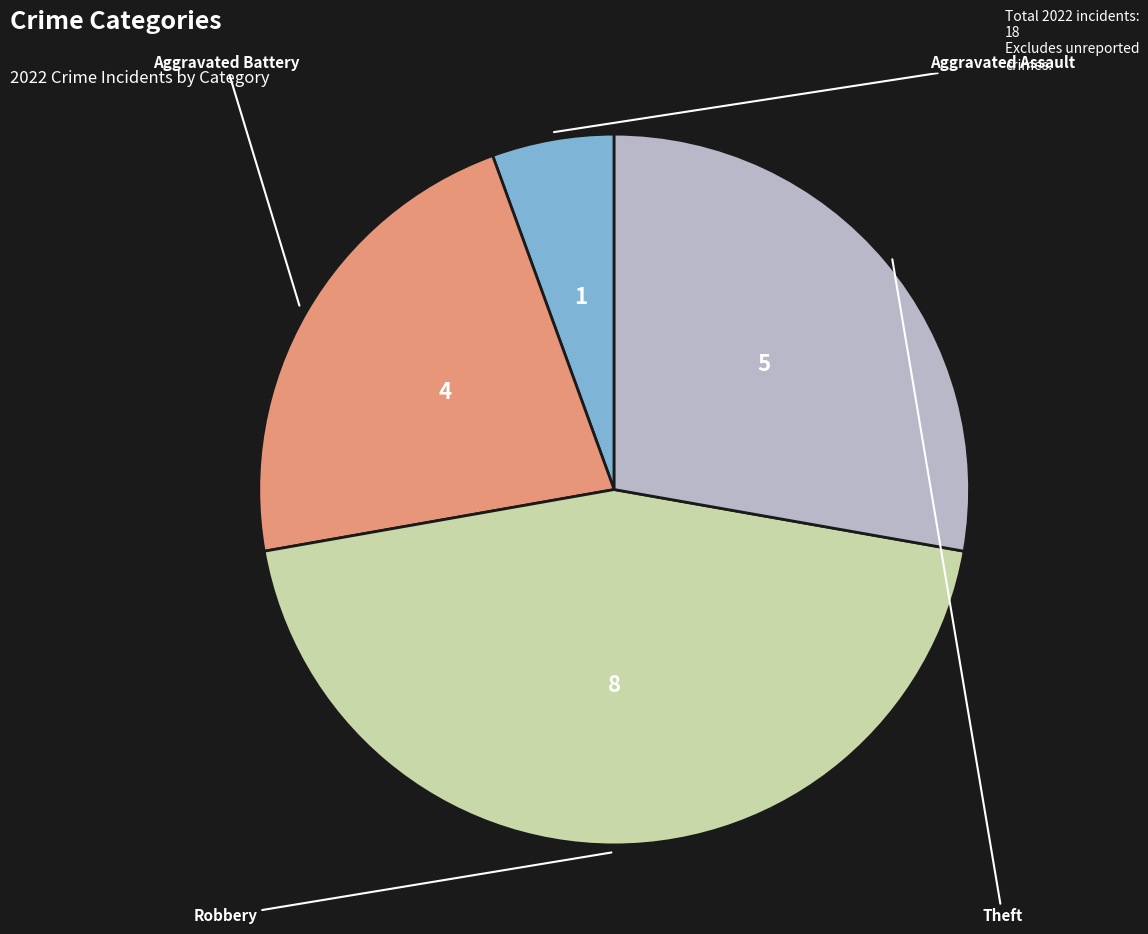

Is there any slice that represents more than half of the pie?

No